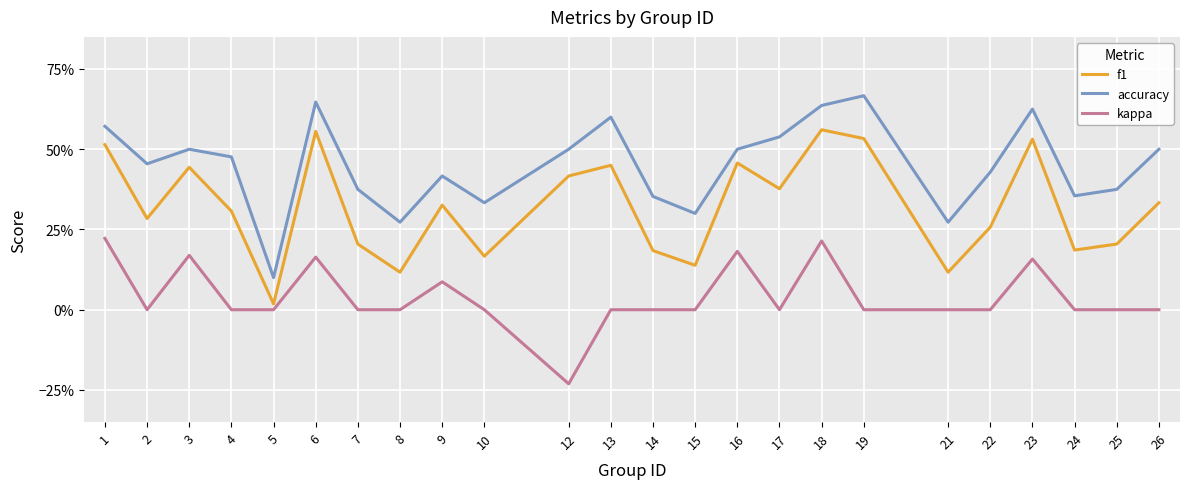

Reading left to right, list all the values displayed in this chart.

f1: 1=0.5	2=0.3	3=0.4	4=0.3	5=0.0	6=0.6	7=0.2	8=0.1	9=0.3	10=0.2	12=0.4	13=0.5	14=0.2	15=0.1	16=0.5	17=0.4	18=0.6	19=0.5	21=0.1	22=0.3	23=0.5	24=0.2	25=0.2	26=0.3
accuracy: 1=0.6	2=0.5	3=0.5	4=0.5	5=0.1	6=0.6	7=0.4	8=0.3	9=0.4	10=0.3	12=0.5	13=0.6	14=0.4	15=0.3	16=0.5	17=0.5	18=0.6	19=0.7	21=0.3	22=0.4	23=0.6	24=0.4	25=0.4	26=0.5
kappa: 1=0.2	2=0.0	3=0.2	4=0.0	5=0.0	6=0.2	7=0.0	8=0.0	9=0.1	10=0.0	12=-0.2	13=0.0	14=0.0	15=0.0	16=0.2	17=0.0	18=0.2	19=0.0	21=0.0	22=0.0	23=0.2	24=0.0	25=0.0	26=0.0